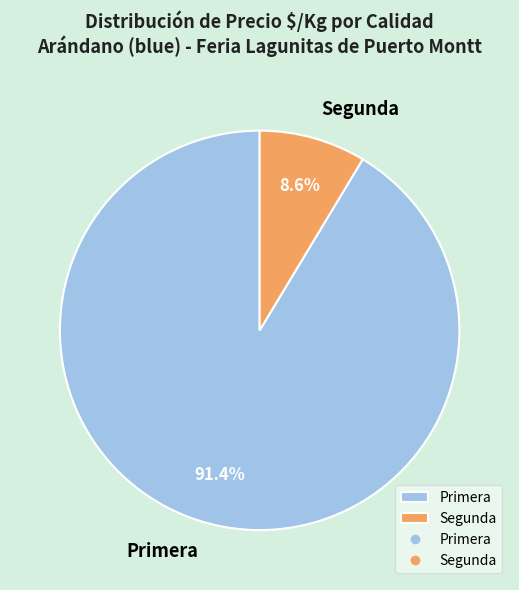

What is the majority slice?

Primera